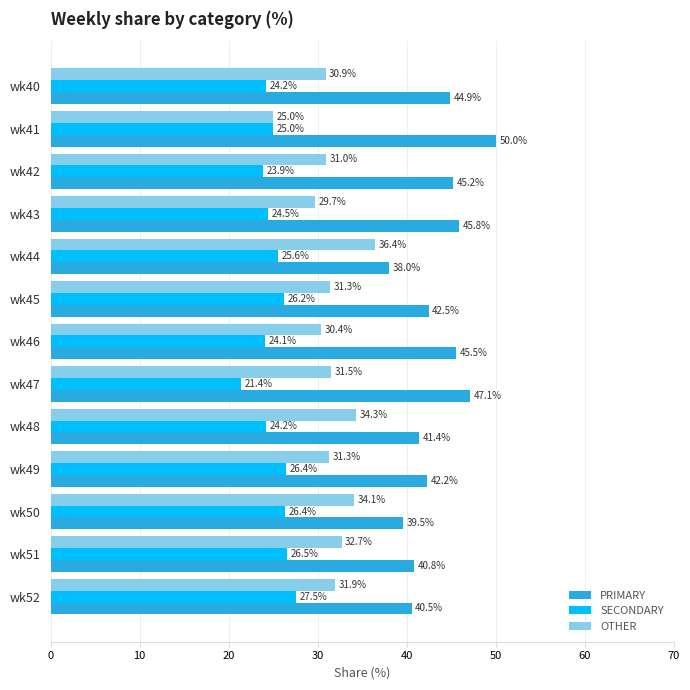

The PRIMARY series shows 8.9 at wk48. True or false?

False